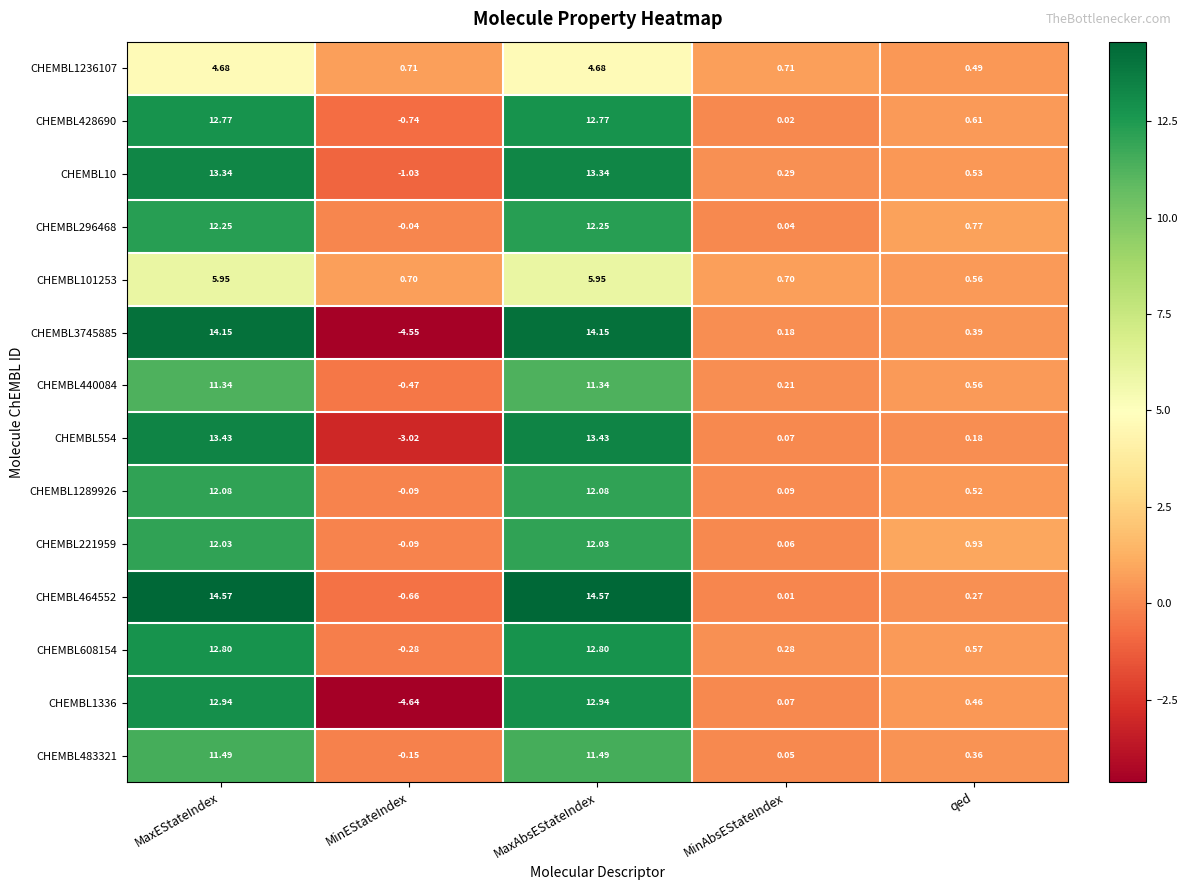

Is the value of CHEMBL221959 at MaxEStateIndex greater than the value of CHEMBL1336 at MaxEStateIndex?

No